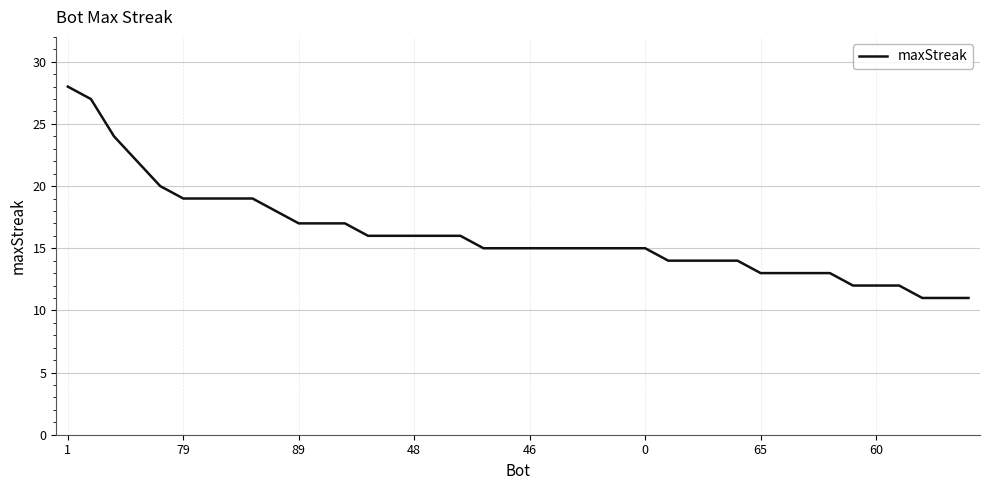

What is the smallest value displayed?

11